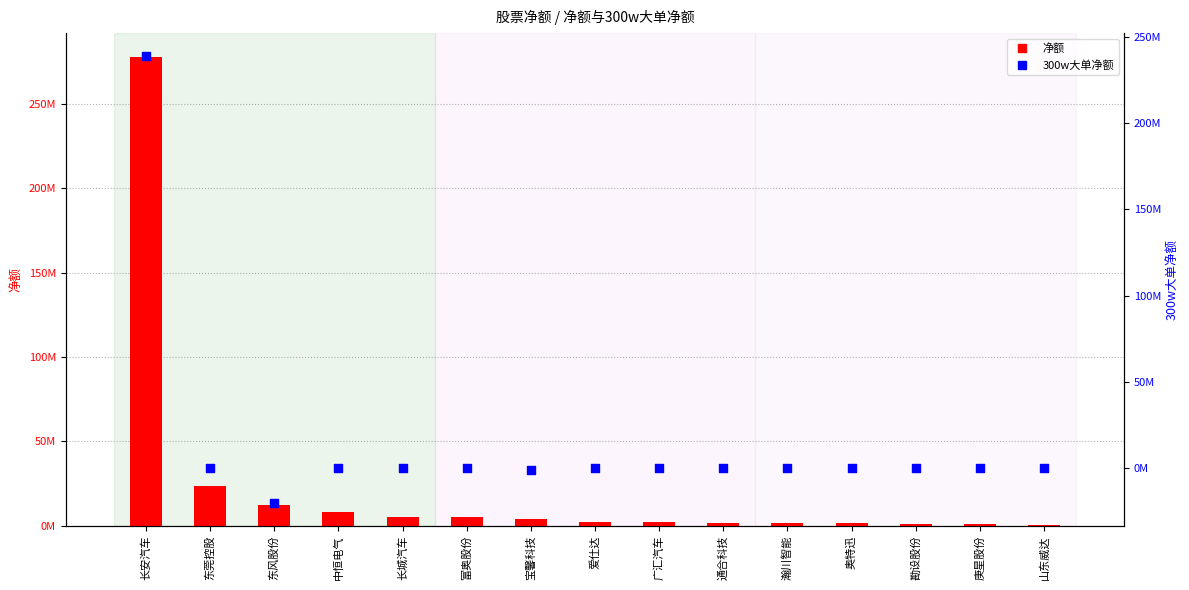

What are all the series names shown in the legend?

净额, 300w大单净额